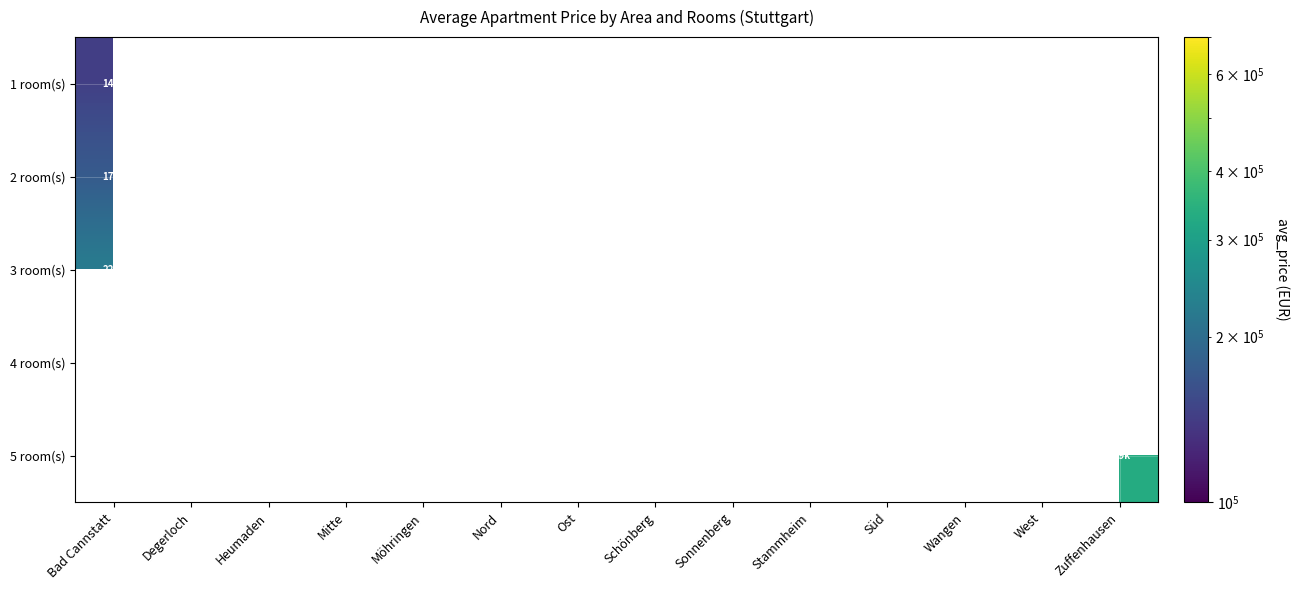

At how many categories does at least one series exceed 248460?

10